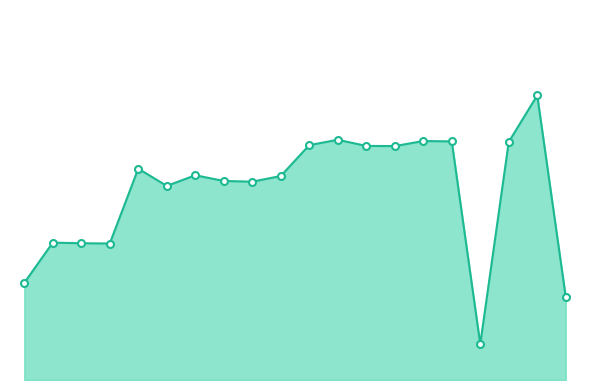

What is the value of the 11th point from the left?

8.5